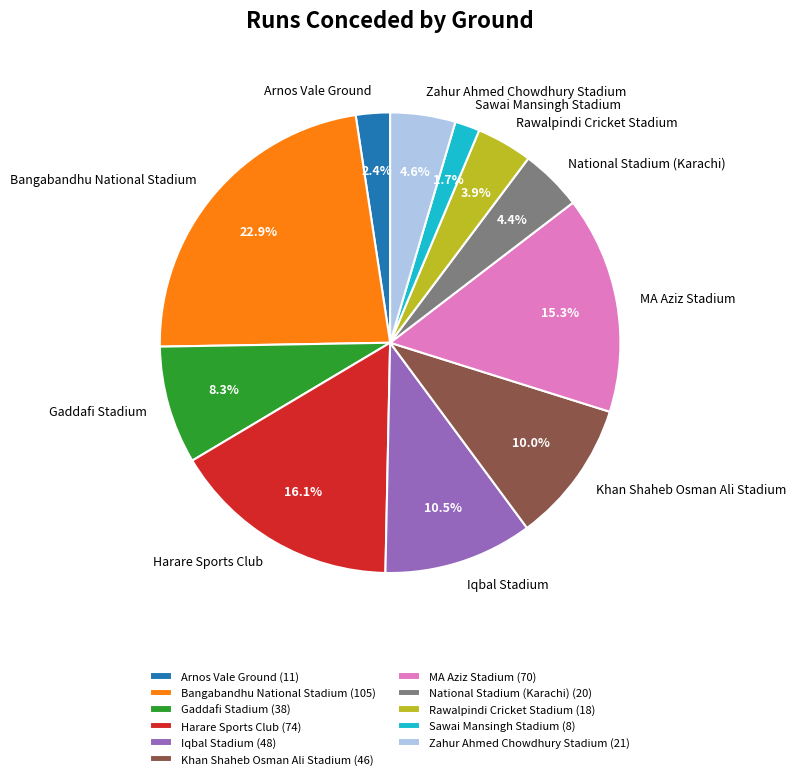

To the nearest percent, what is the difference between the largest and smallest slice percentages?

21%